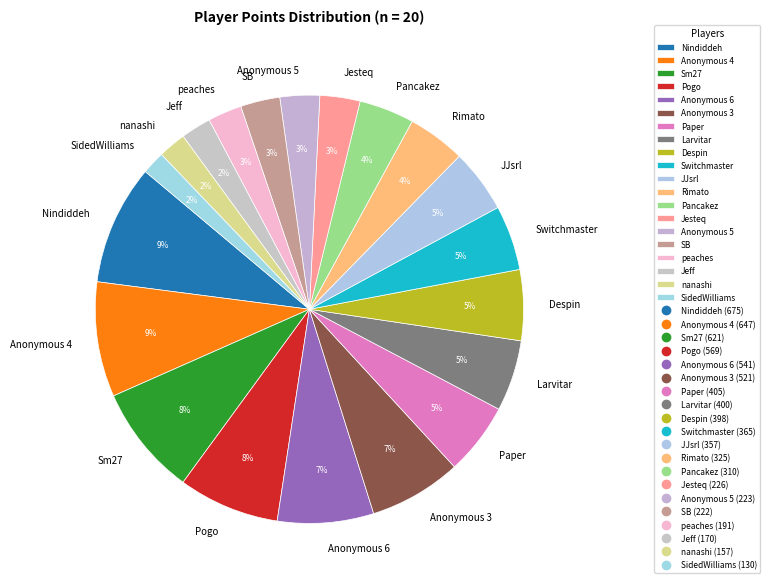

Is the sum of Larvitar and JJsrl greater than half?

No